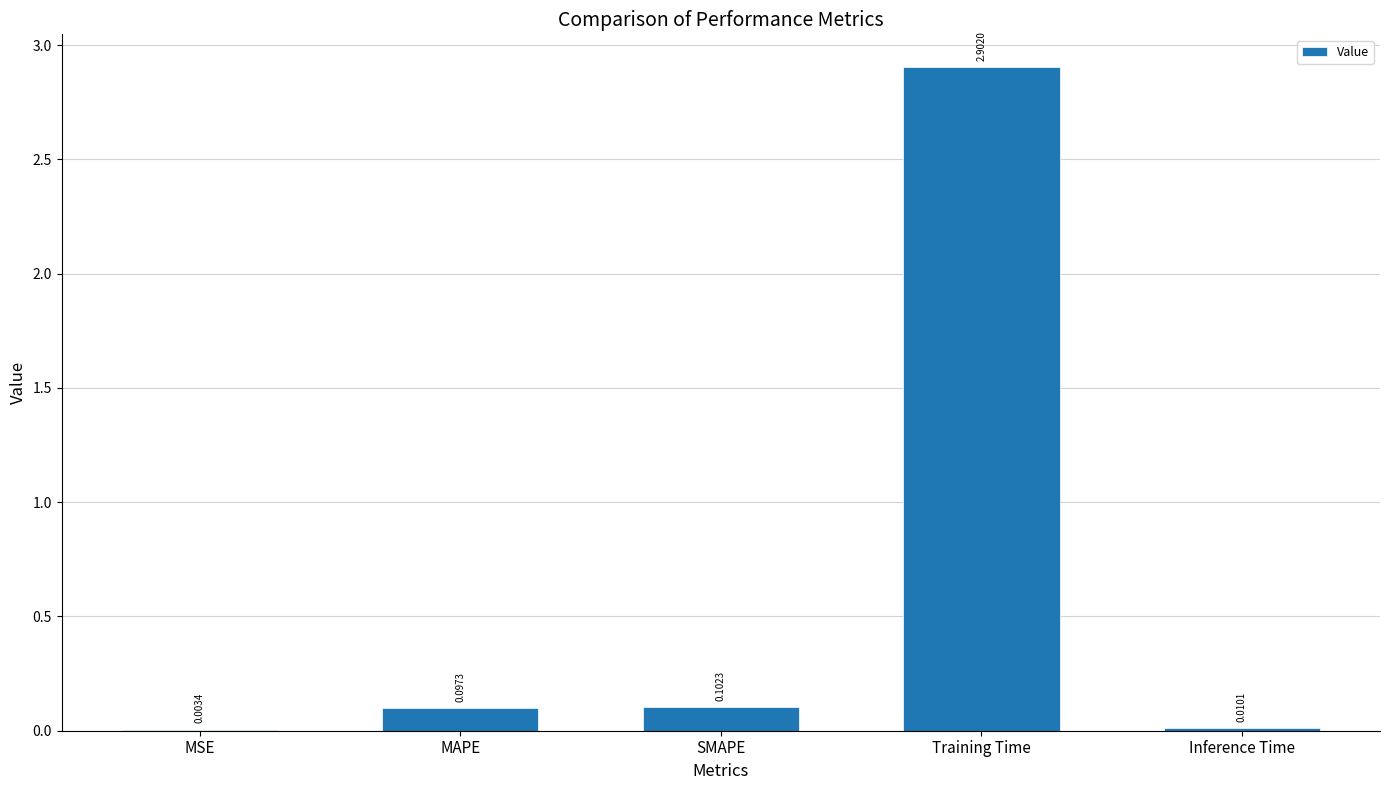

At which label is the value closest to 1?

SMAPE